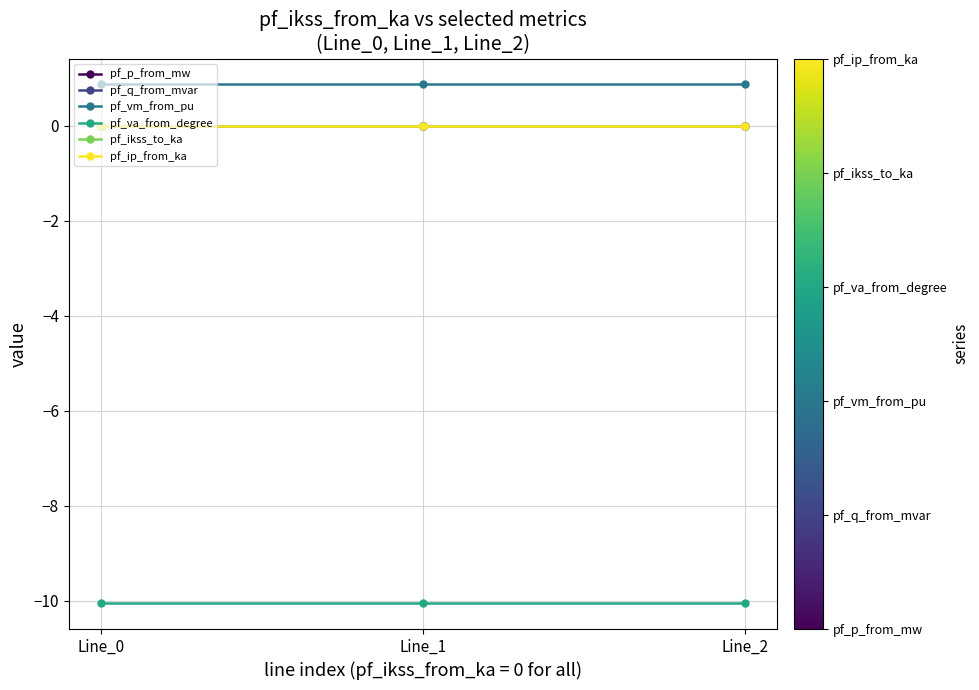

Rank the series by their maximum value, from highest to lowest.

pf_vm_from_pu, pf_q_from_mvar, pf_p_from_mw, pf_ikss_to_ka, pf_ip_from_ka, pf_va_from_degree